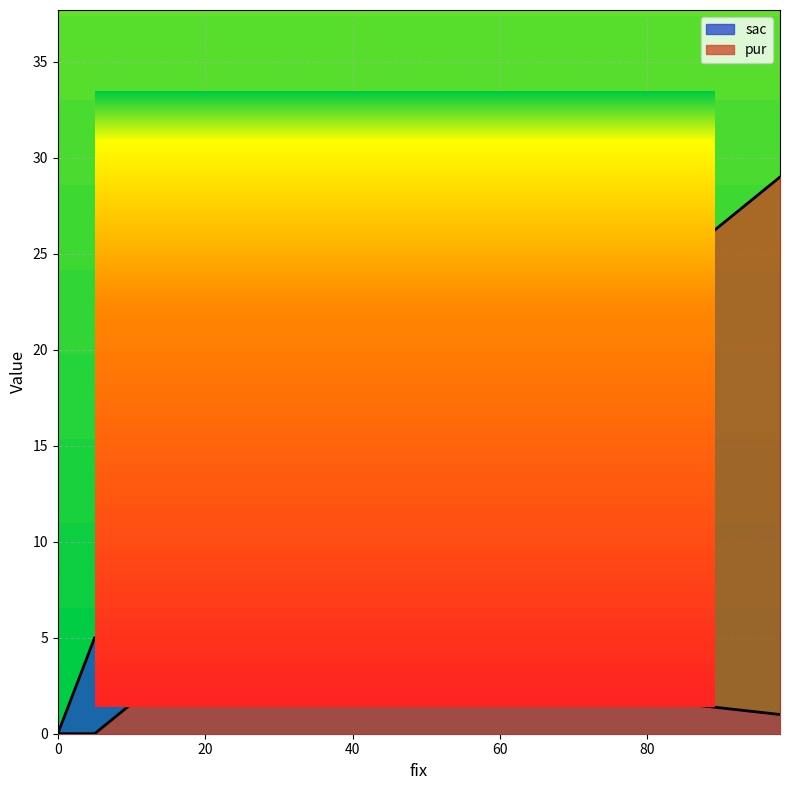

At which category is the sum across all series the highest?

98